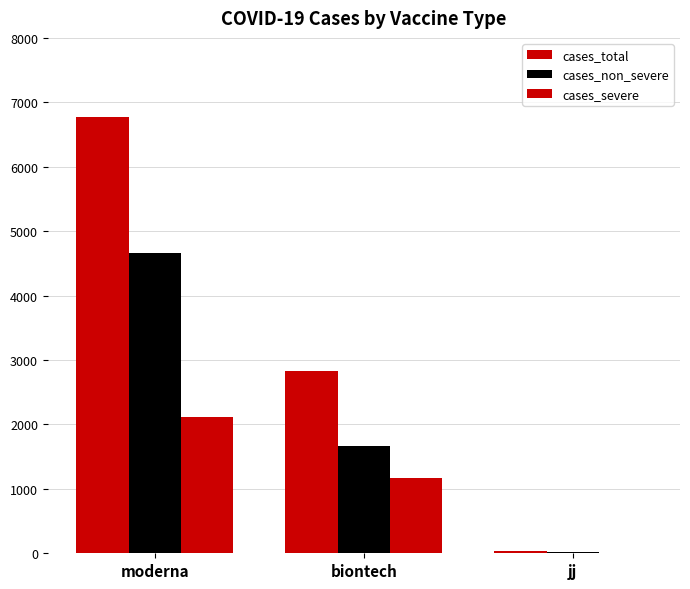

List the series in order of their overall mean, lowest first.

cases_severe, cases_non_severe, cases_total